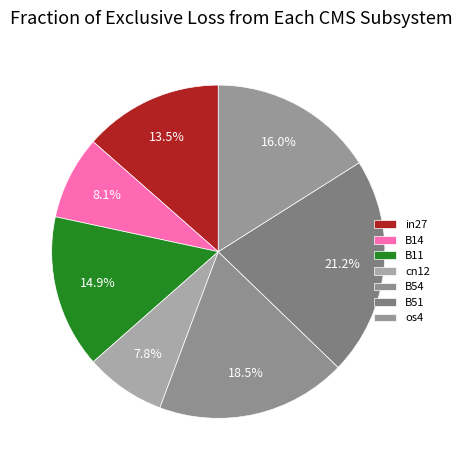

Count the number of slices in the pie.

7